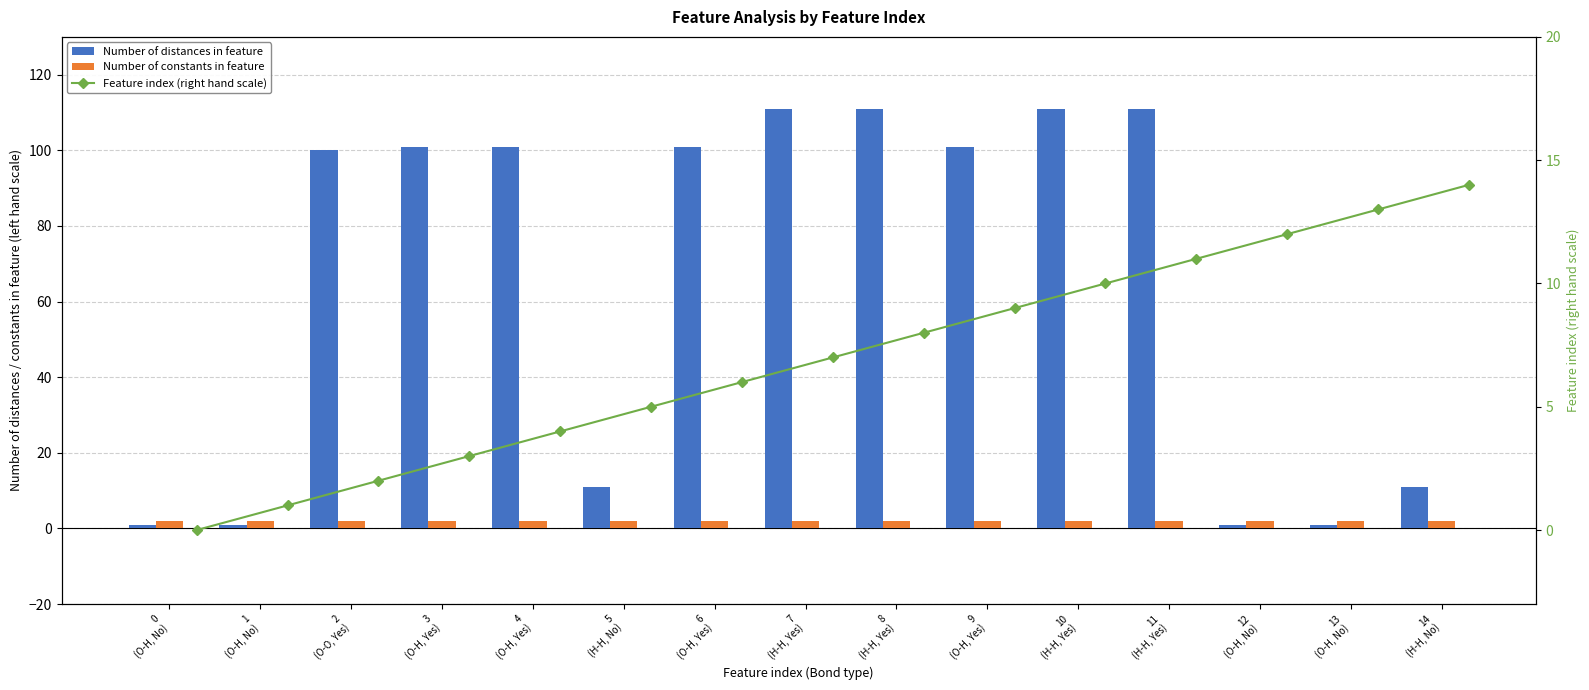

Read the Number of constants in feature value at 14
(H-H, No).

2